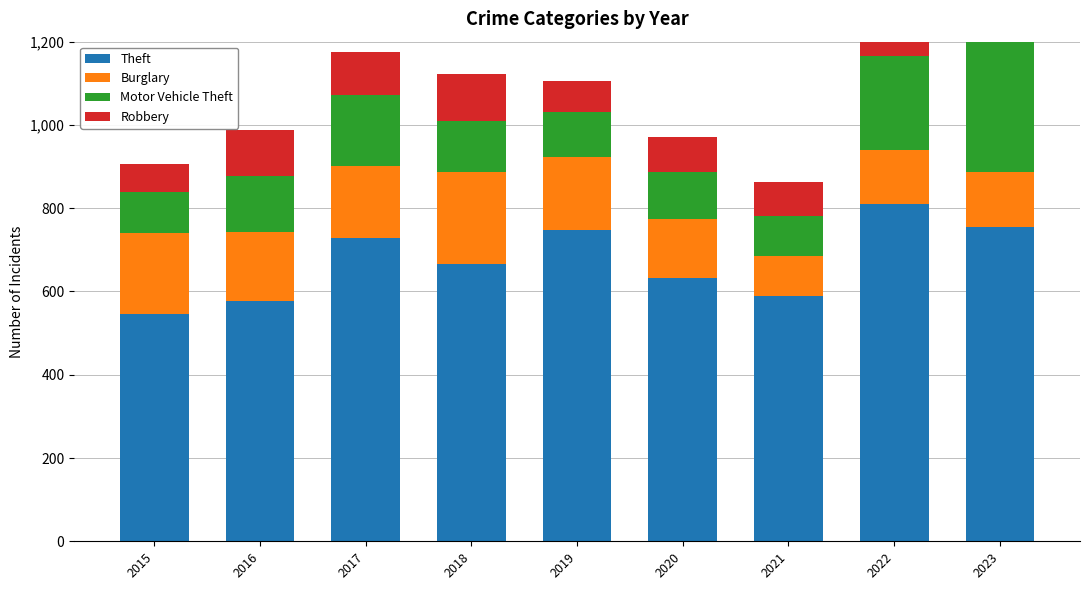

What is the value of the Robbery bar at the 1st from the left?

67